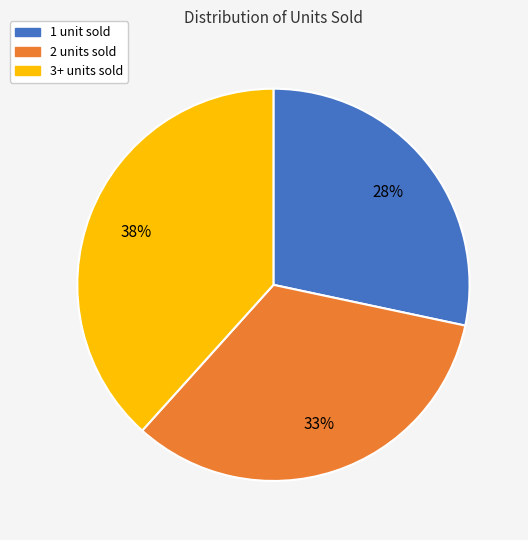

Count the number of slices in the pie.

3